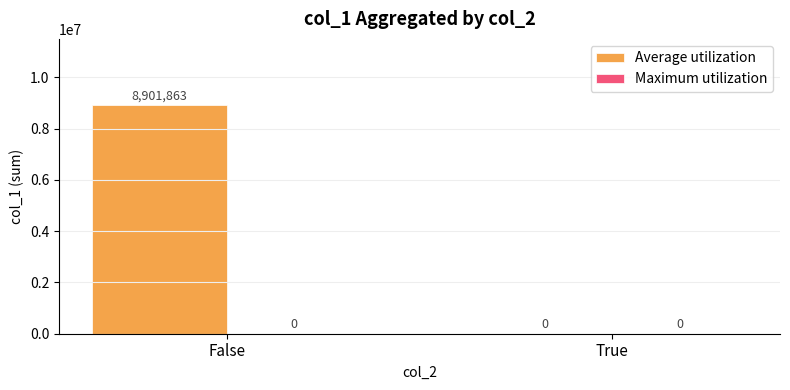

What is the sum of the values at False and True?

8901863